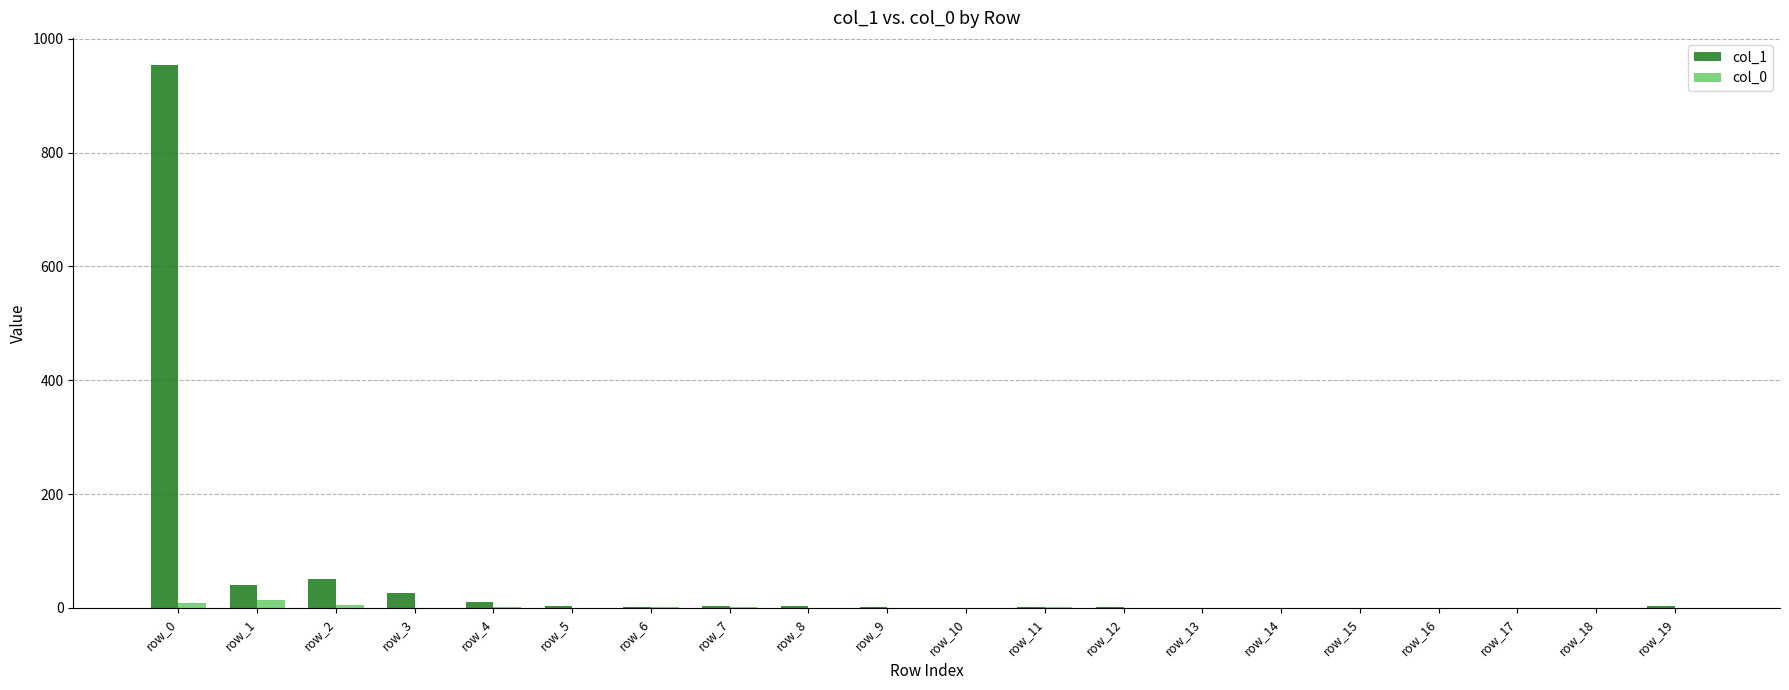

Which series has the largest range (max minus min)?

col_1